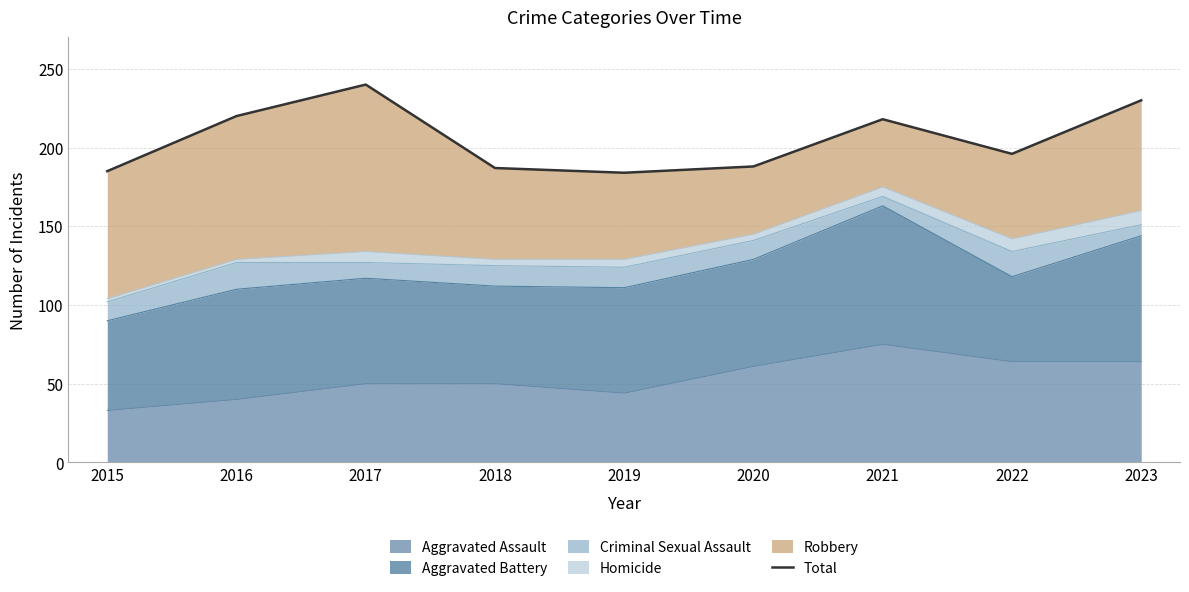

How many categories are shown in the chart?

9